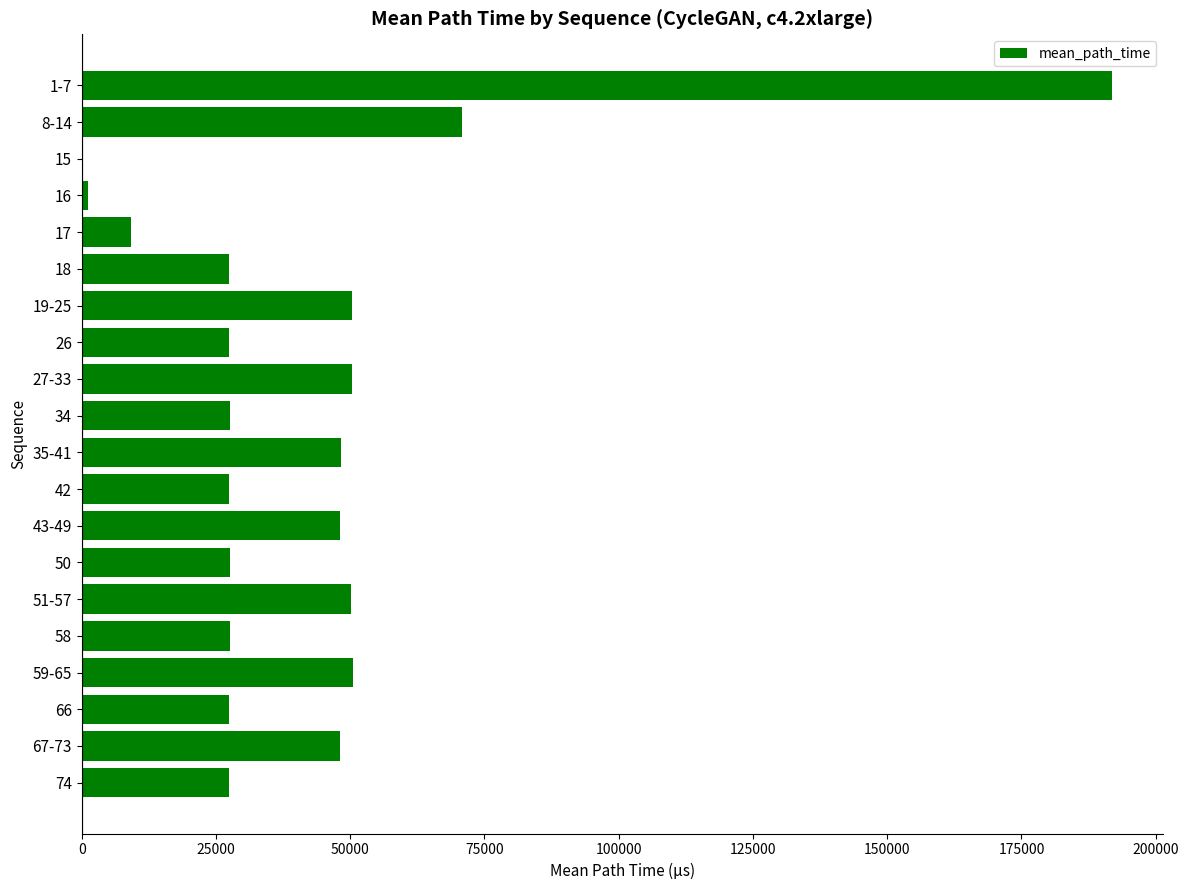

The value at 58 is 27541.9. True or false?

True